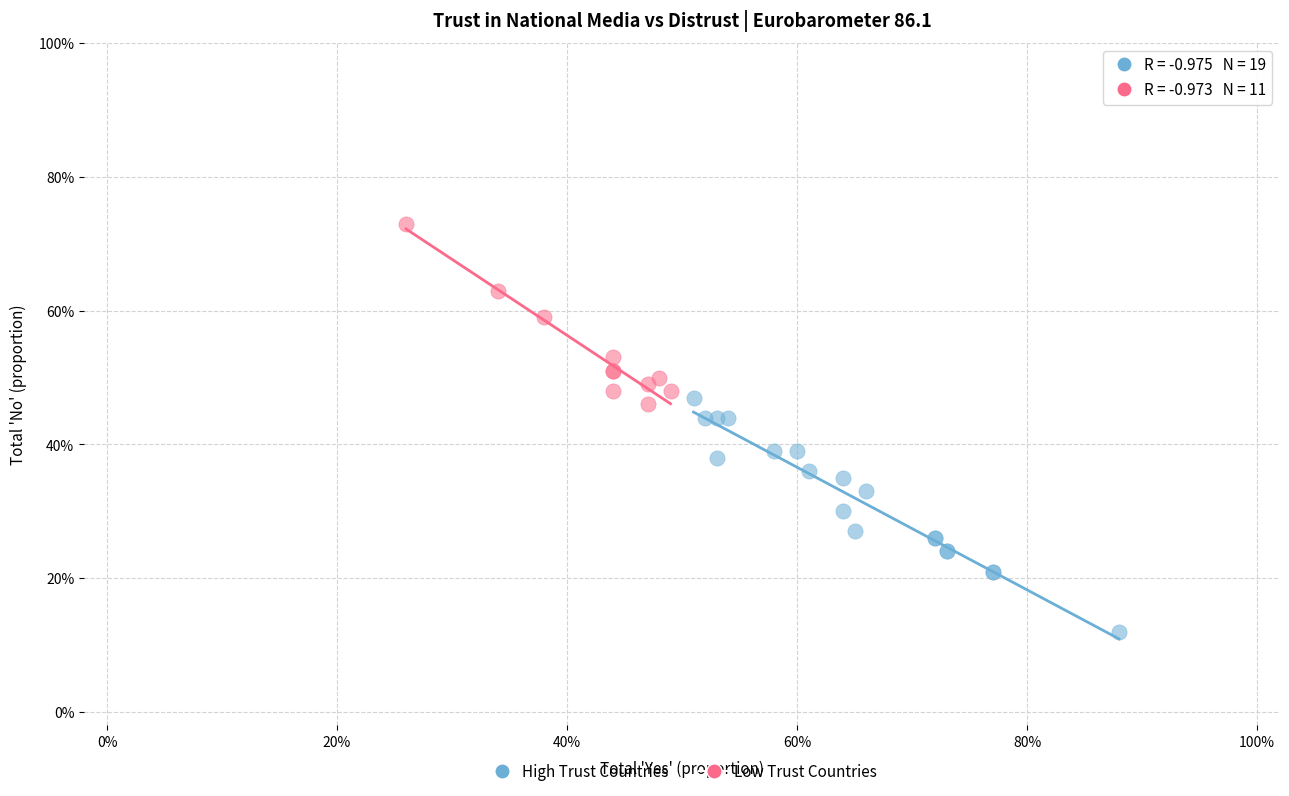

What are all the series names shown in the legend?

High Trust Countries, Low Trust Countries